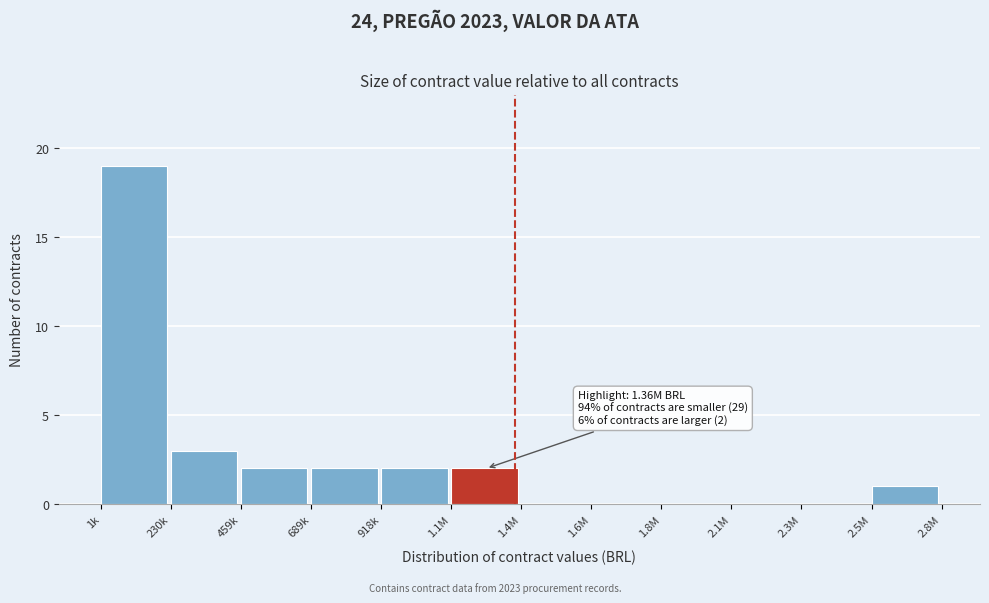

Reading left to right, list all the values displayed in this chart.

1k=19	230k=3	459k=2	689k=2	918k=2	1.1M=2	1.4M=0	1.6M=0	1.8M=0	2.1M=0	2.3M=0	2.5M=1